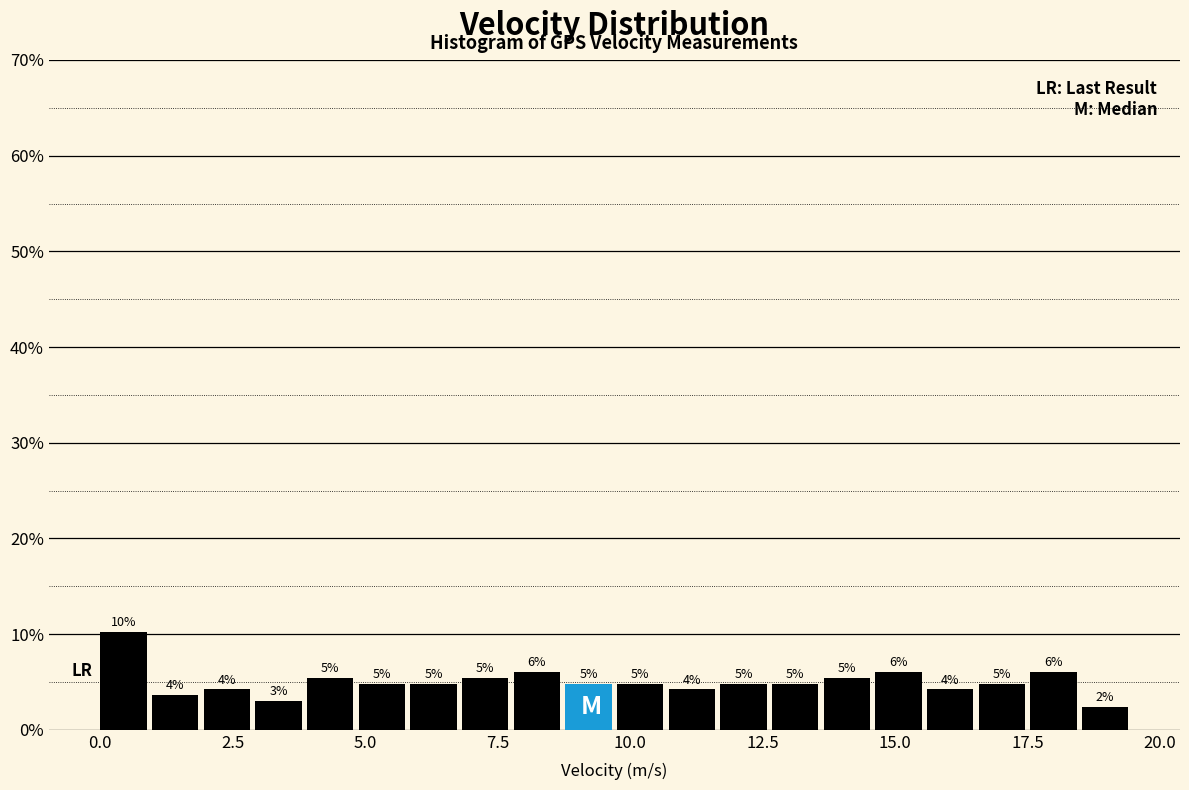

Read against the x-axis, roughly where is the centre of the tallest bar?

0.5